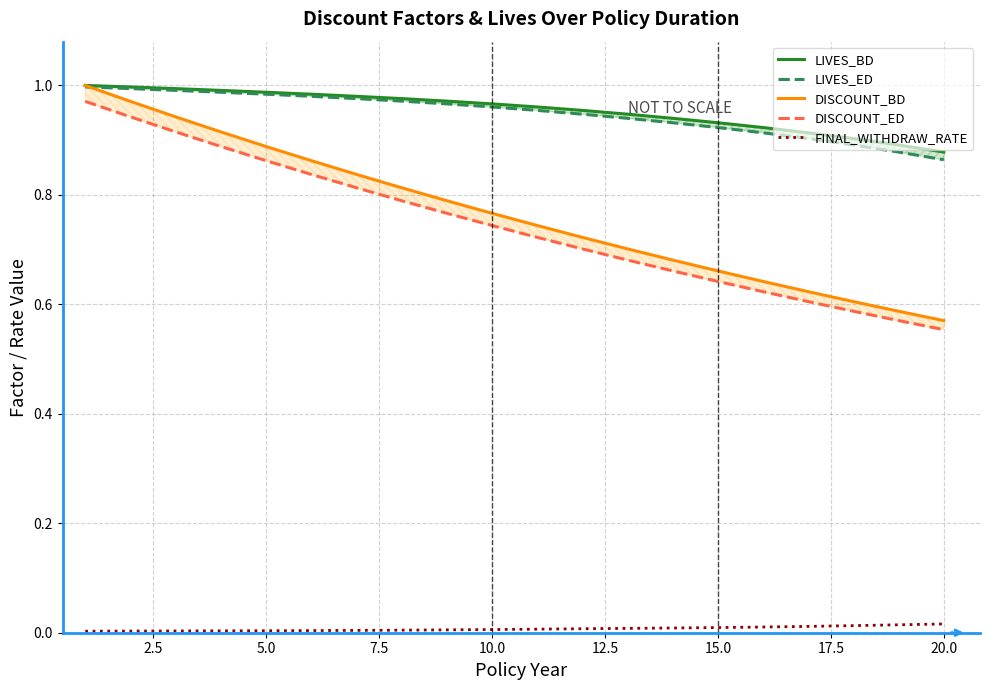

What is the difference between the maximum and minimum values in the LIVES_ED series?

0.1